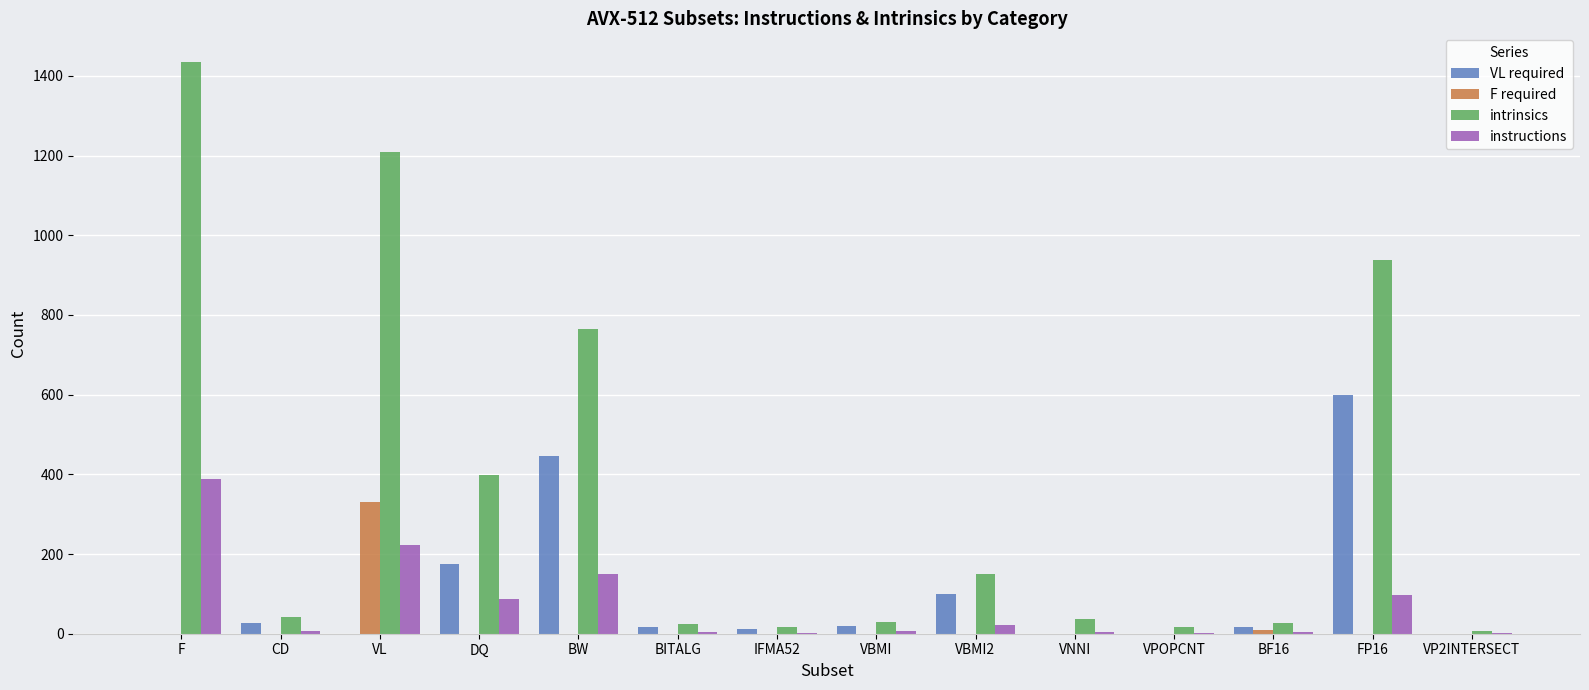

Are the bars grouped side by side (vs. stacked)?

Yes